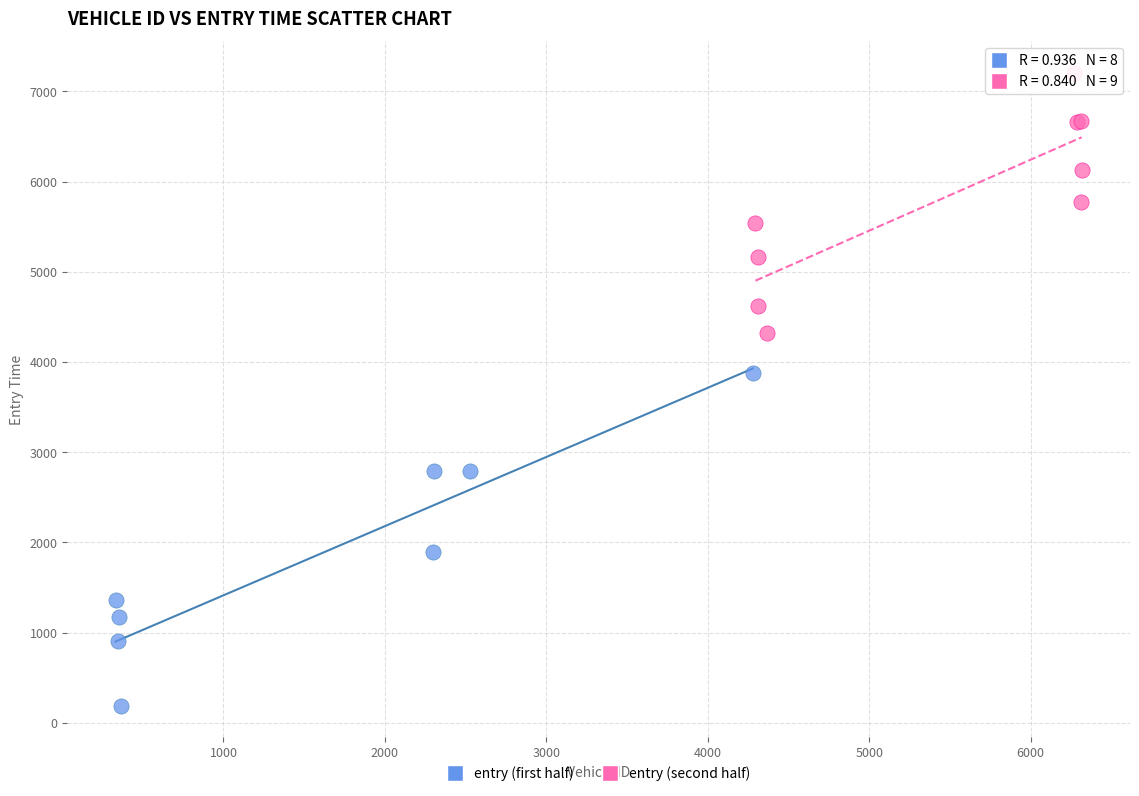

Which series reaches the minimum Y coordinate?

entry (first half)